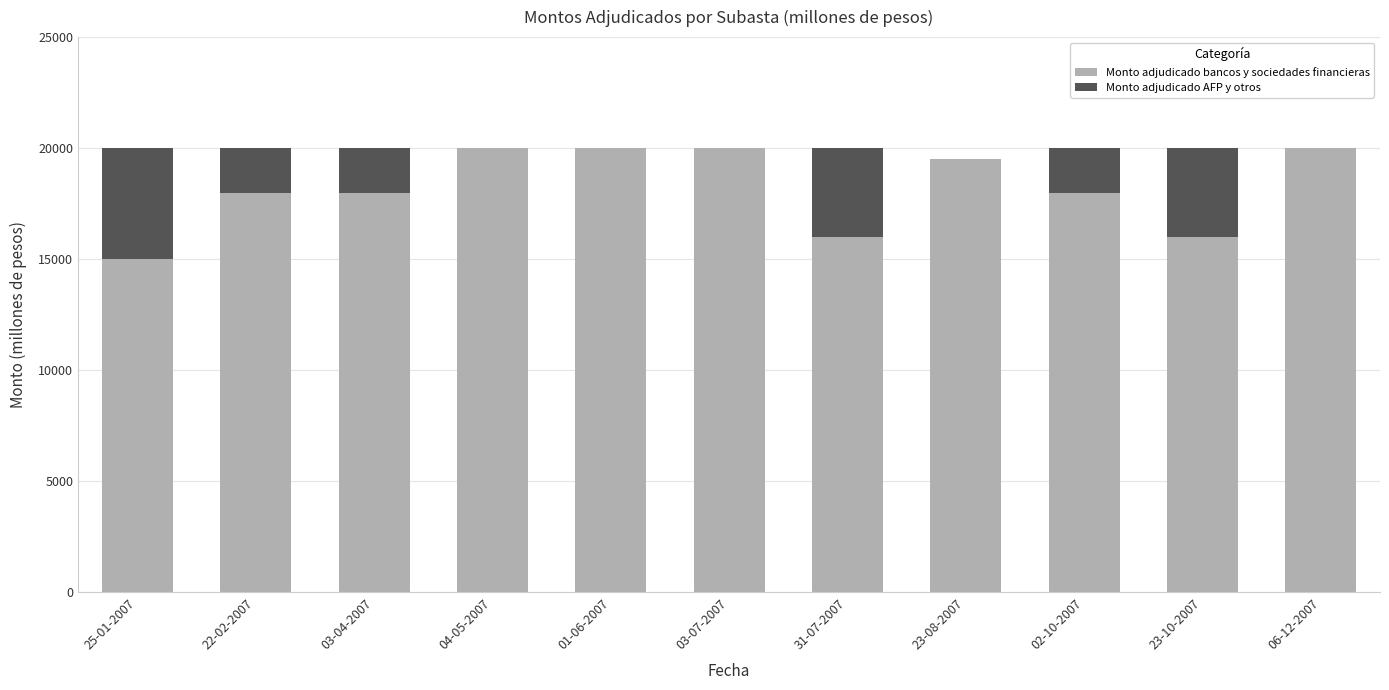

Is it true that Monto adjudicado bancos y sociedades financieras equals 20000 at 04-05-2007?

True